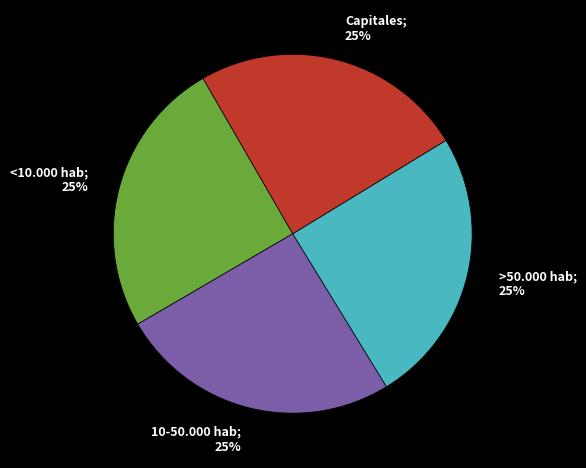

To the nearest percent, what is the average slice percentage?

25%